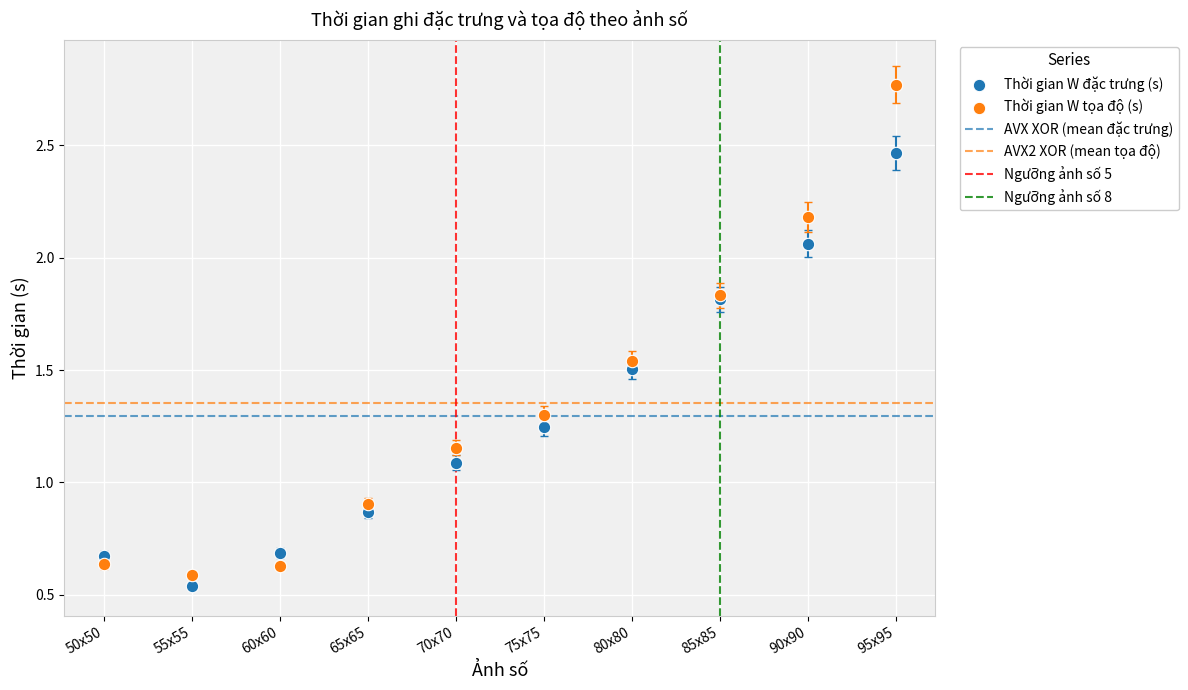

Which series has the widest spread of Y values?

Thời gian W tọa độ (s)